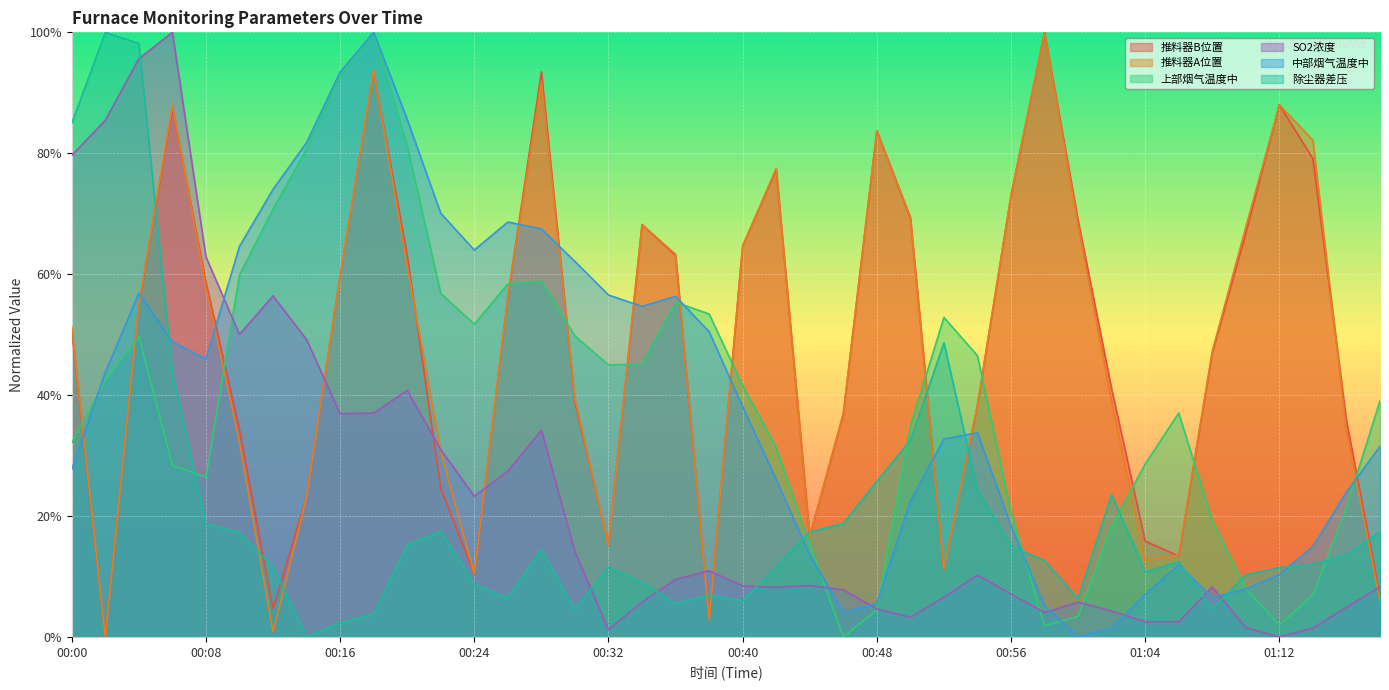

What is the difference between the maximum and minimum values in the 上部烟气温度中 series?

1.0